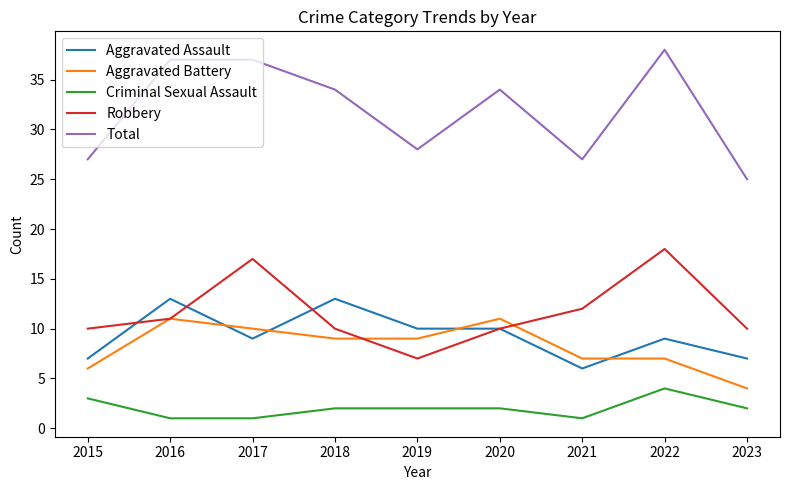

How many categories are shown in the chart?

9